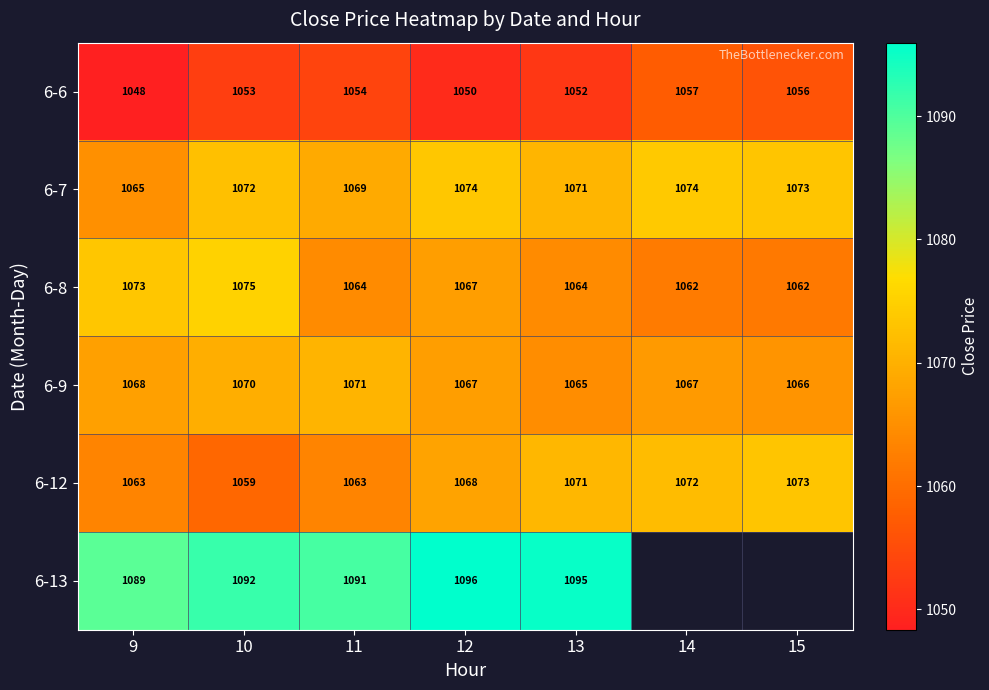

Which label corresponds to the largest value in the chart?

12